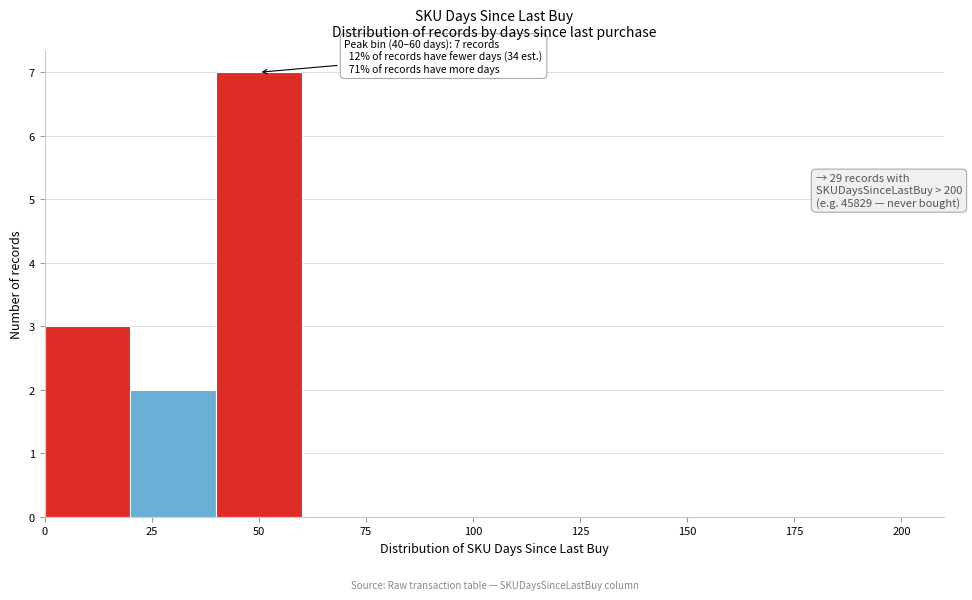

Over which range of the x-axis is the bar tallest?

40 to 60